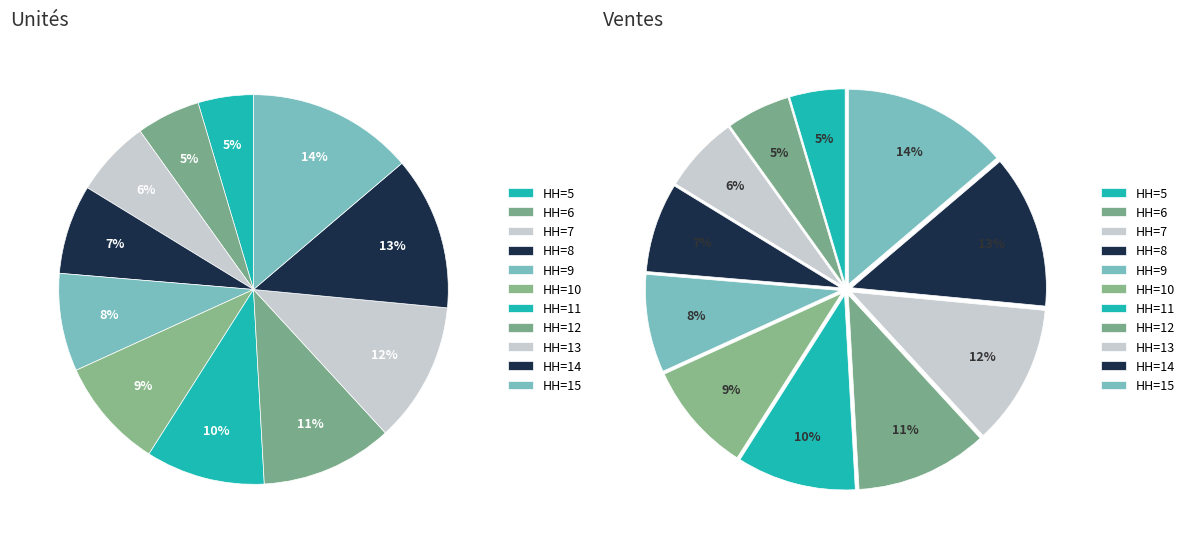

What percentage is NOT represented by 5?

95.4%